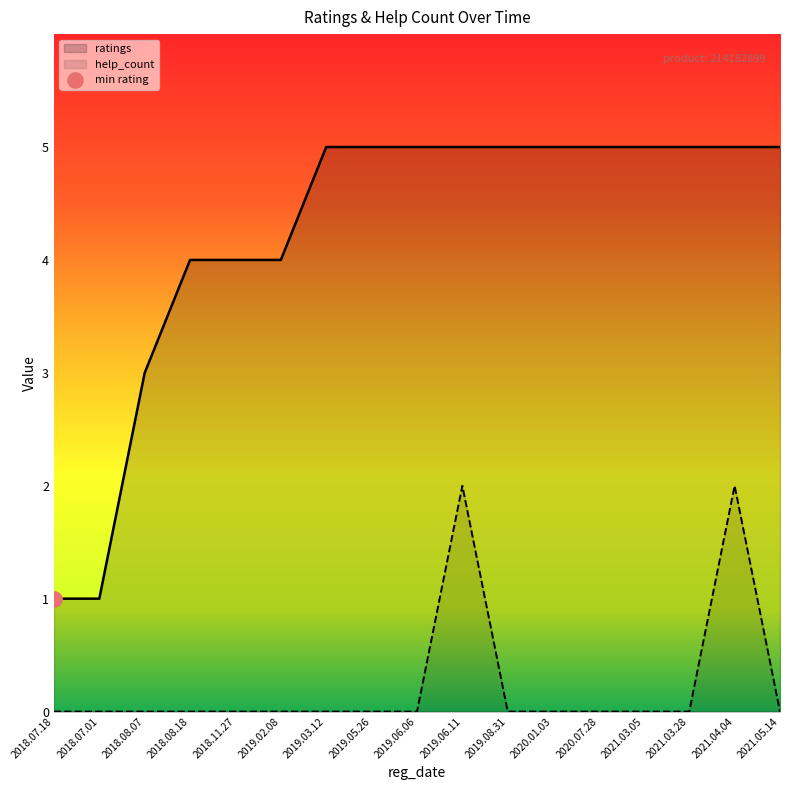

Which series reaches the maximum Y coordinate?

ratings